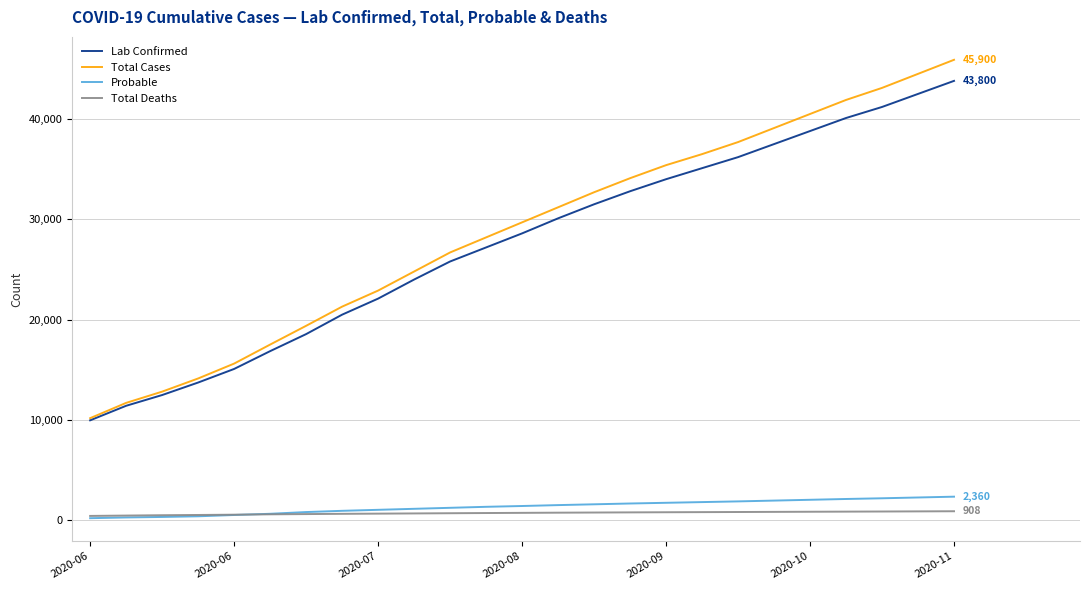

Which series has the widest spread of values?

Total Cases